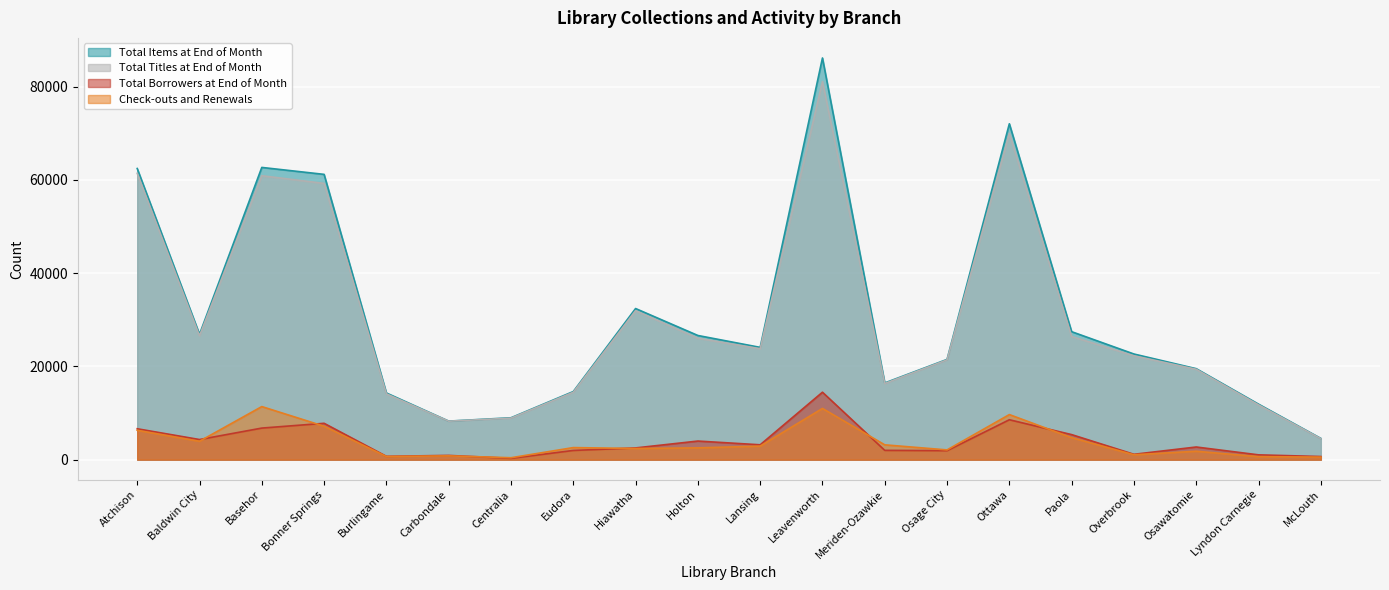

In Total Borrowers at End of Month, how many points are higher than both neighbors (excluding endpoints)?

6